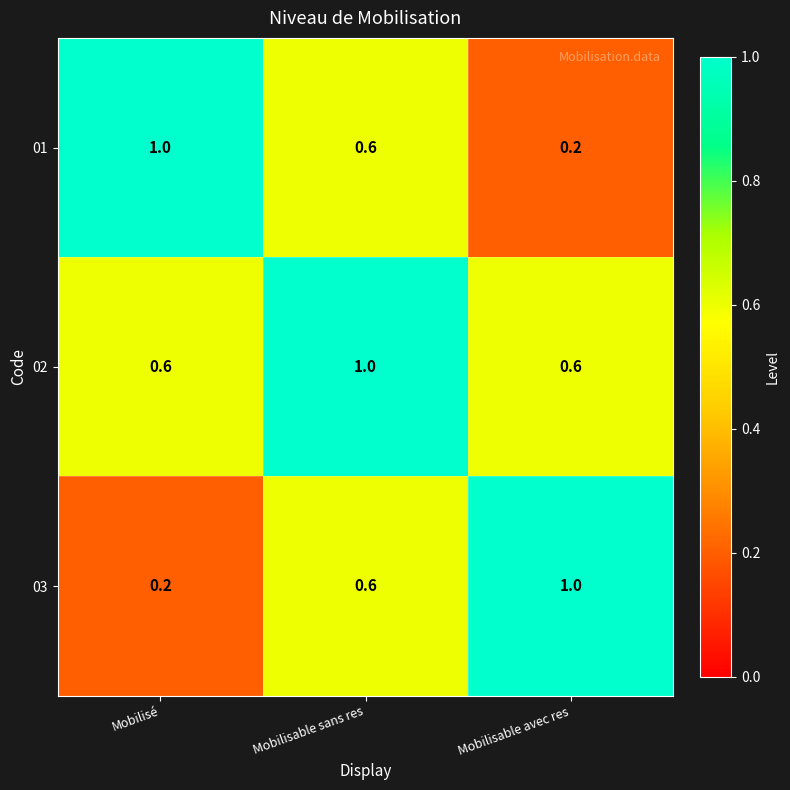

What is the lowest value of the 02 series?

0.6